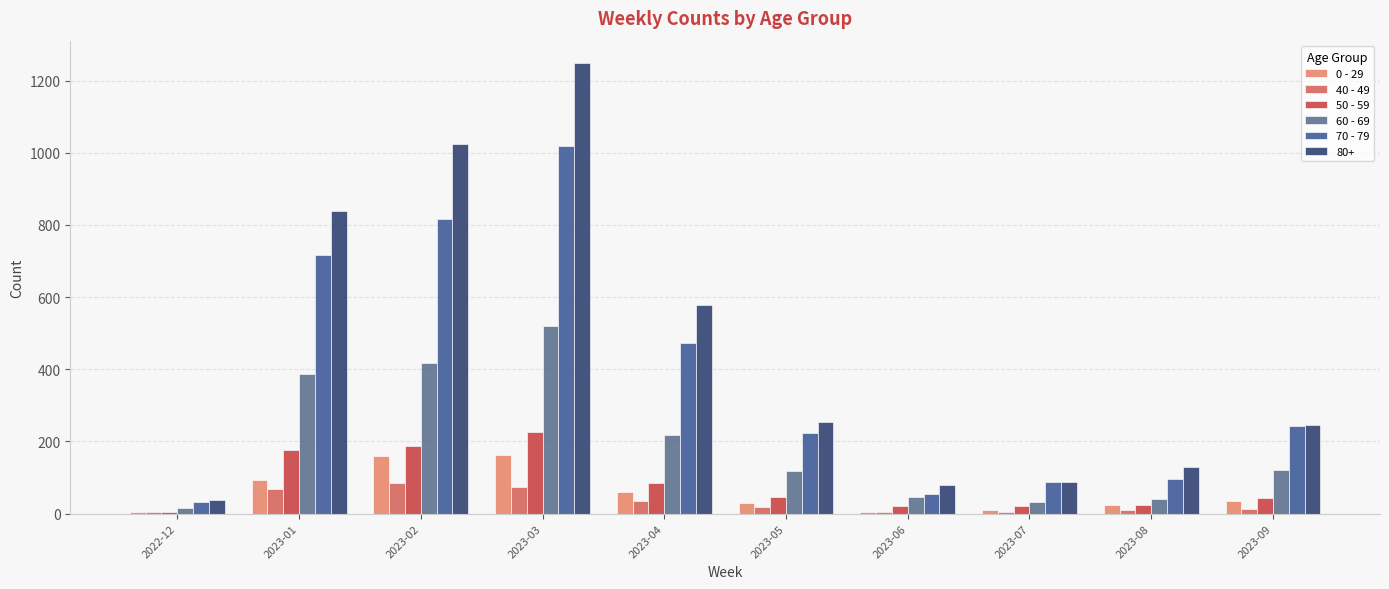

What is the difference between the maximum and second lowest values in the 0 - 29 series?

157